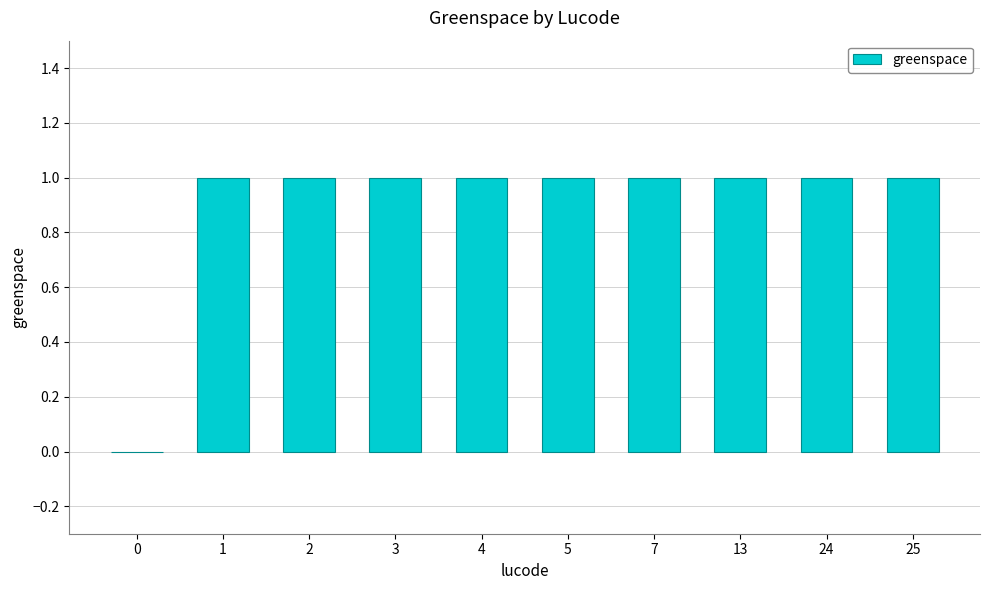

What is the change in value from 0 to 3?

+1